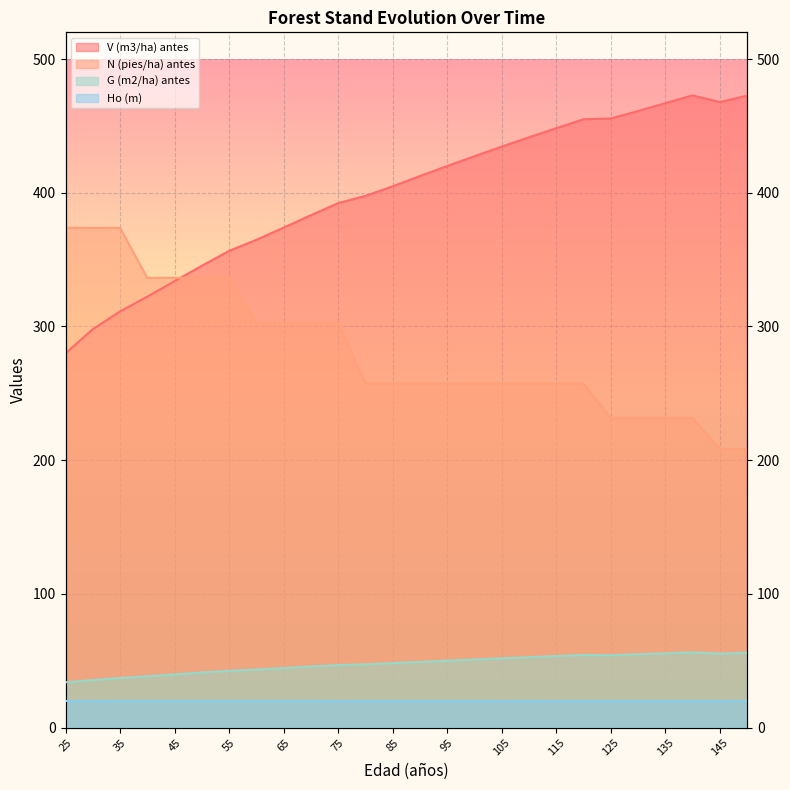

Which series has the widest spread of values?

V (m3/ha) antes